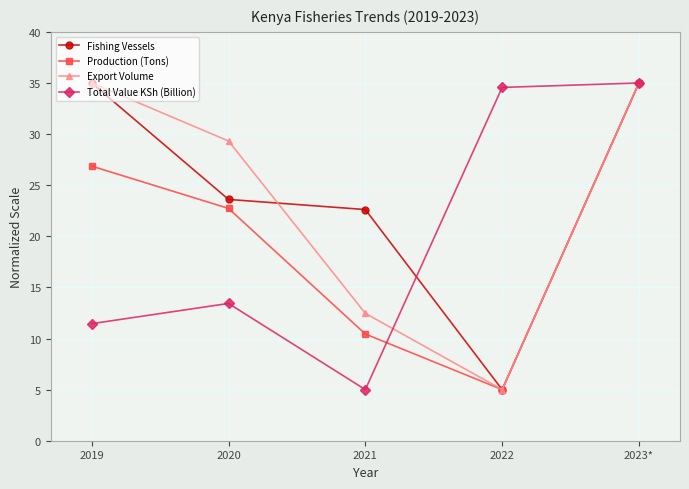

Reading left to right, extract all data points from this chart.

Fishing Vessels: 35.0	23.6	22.6	5.0	35.0
Production (Tons): 26.9	22.7	10.4	5.0	35.0
Export Volume: 35.0	29.3	12.5	5.0	35.0
Total Value KSh (Billion): 11.5	13.4	5.0	34.6	35.0